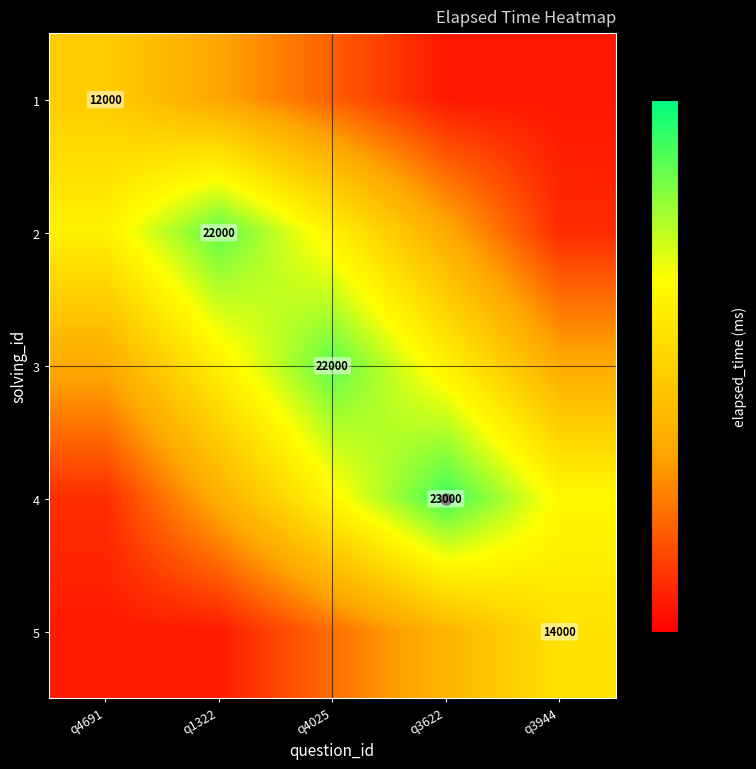

What is the sum of all 3 values?

70400.0